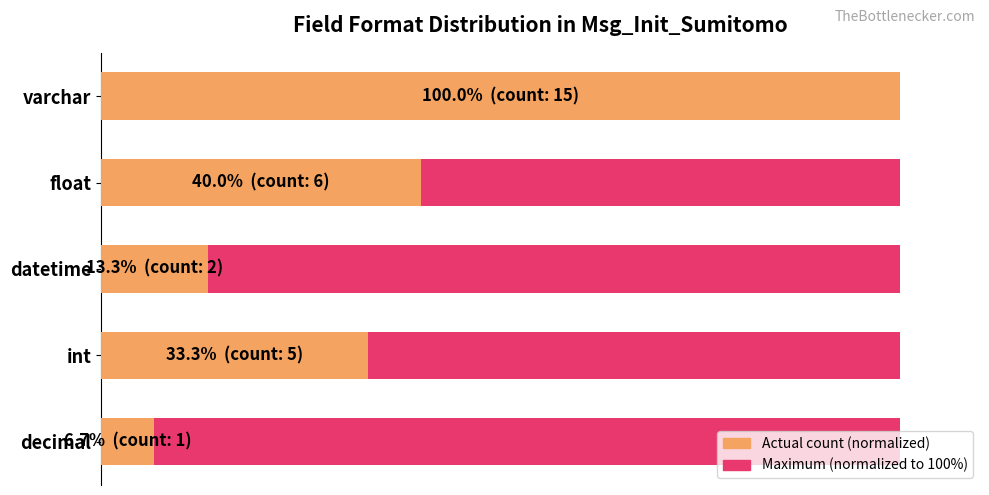

How many bars are there in each group?

2